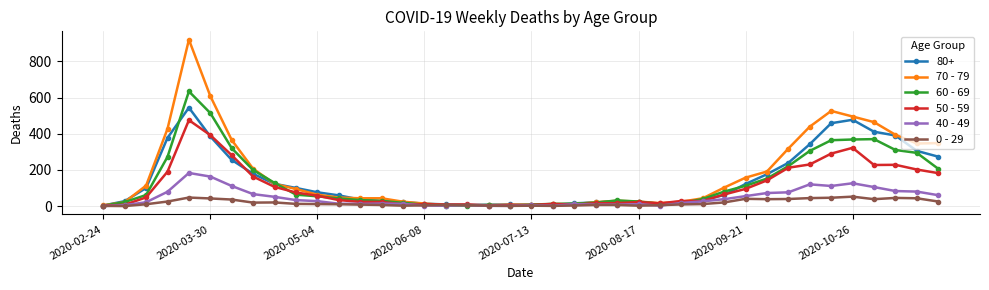

After their last crossing, which series has the higher values: 0 - 29 or 40 - 49?

40 - 49